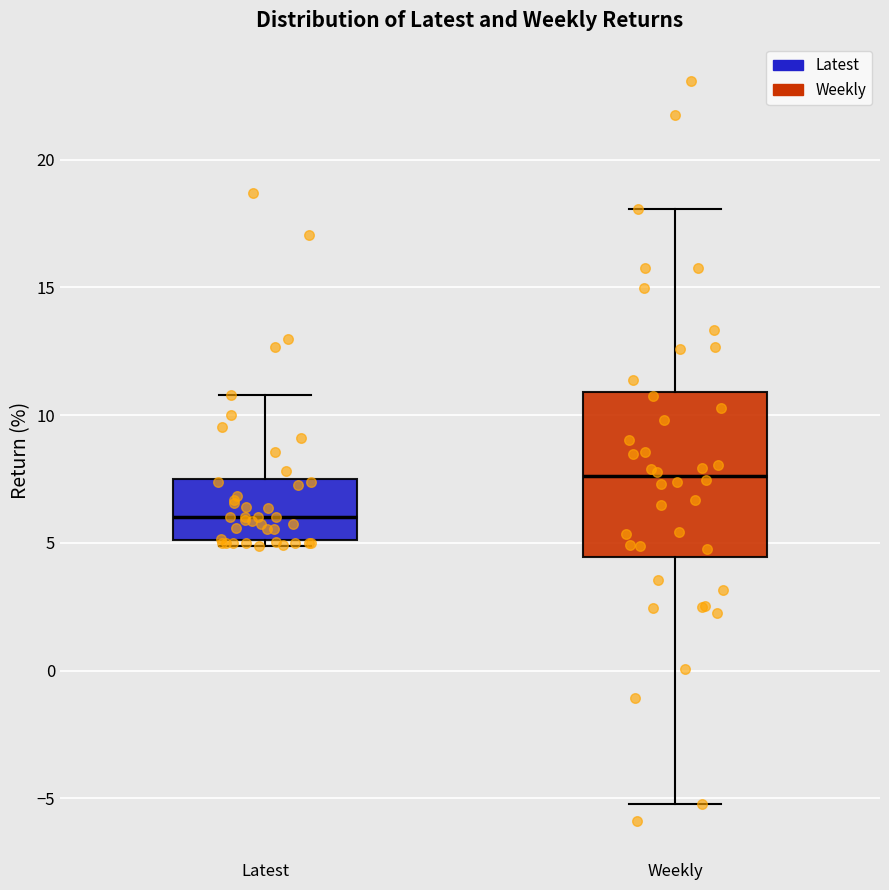

Reading left to right, transcribe this box plot: for each box, give where its median line is, the range the box spans, and where its two whiskers end, as read against the y-axis. The values are not printed on the chart, so give them approximately, as read against the axis.

Latest: median 6.0, box 5.0 to 7.5, whiskers 5.0 (just below the box's lower edge) to 11.0
Weekly: median 7.5, box 4.5 to 11.0, whiskers -5.0 to 18.0